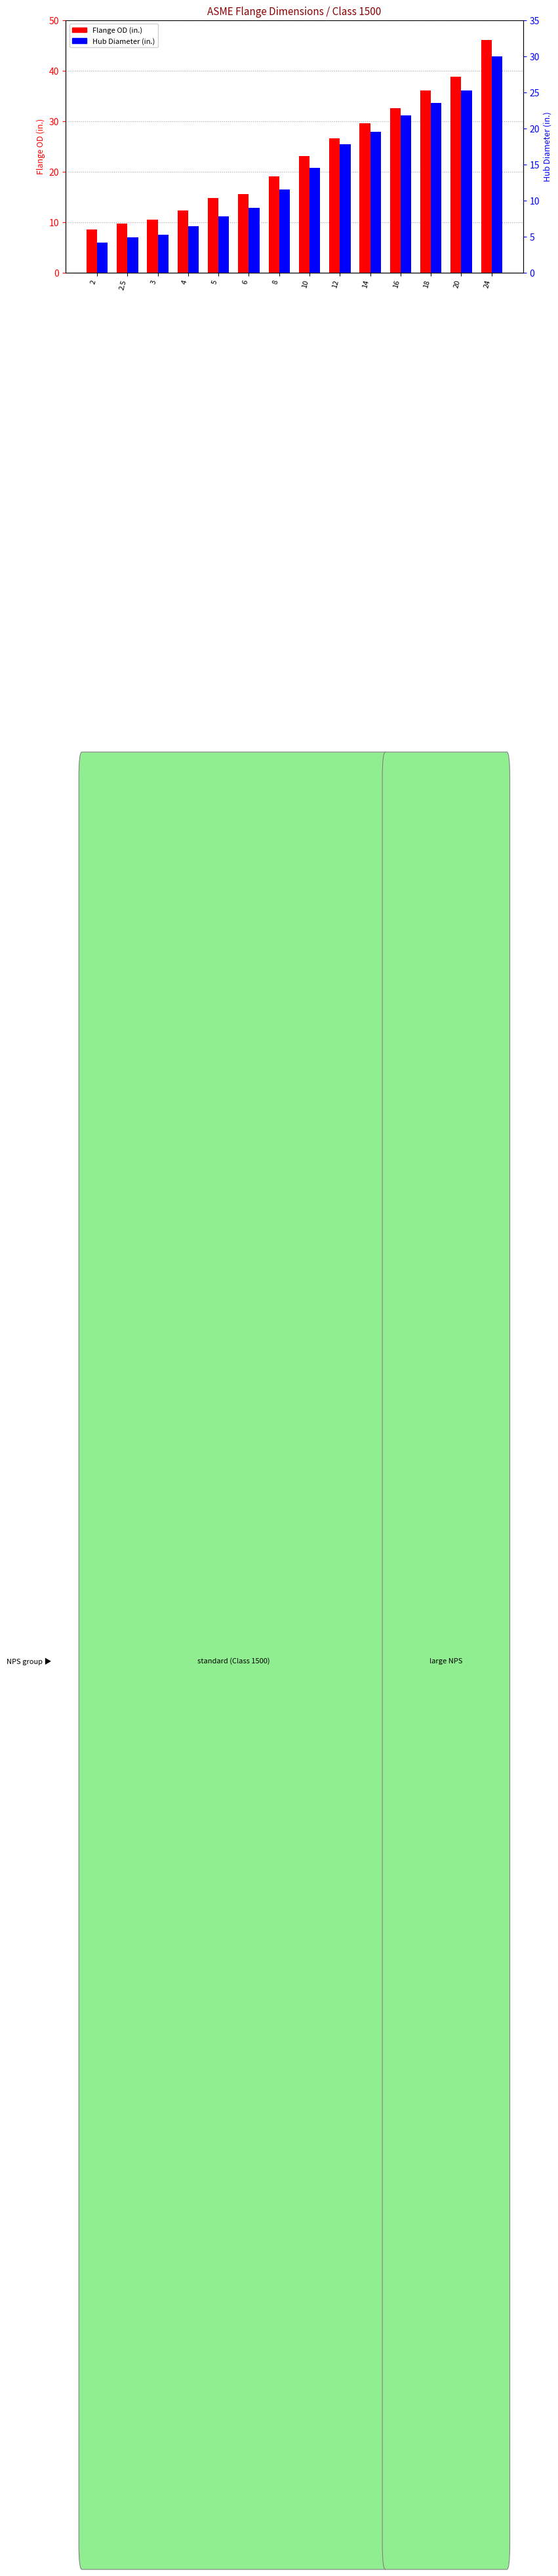

How many bars are there in each group?

2